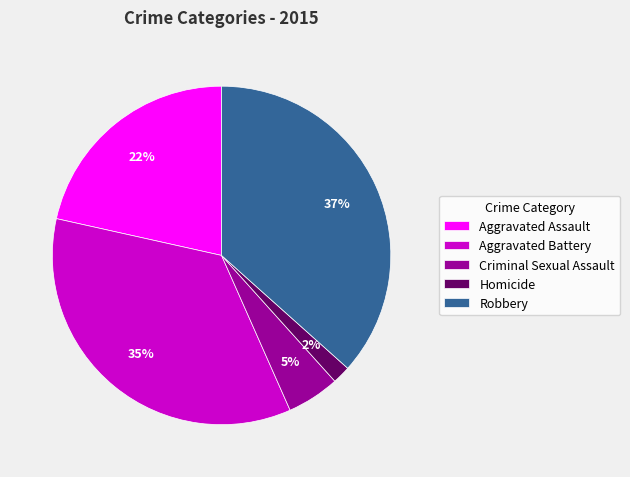

The Aggravated Battery slice represents 35% of the pie. True or false?

True